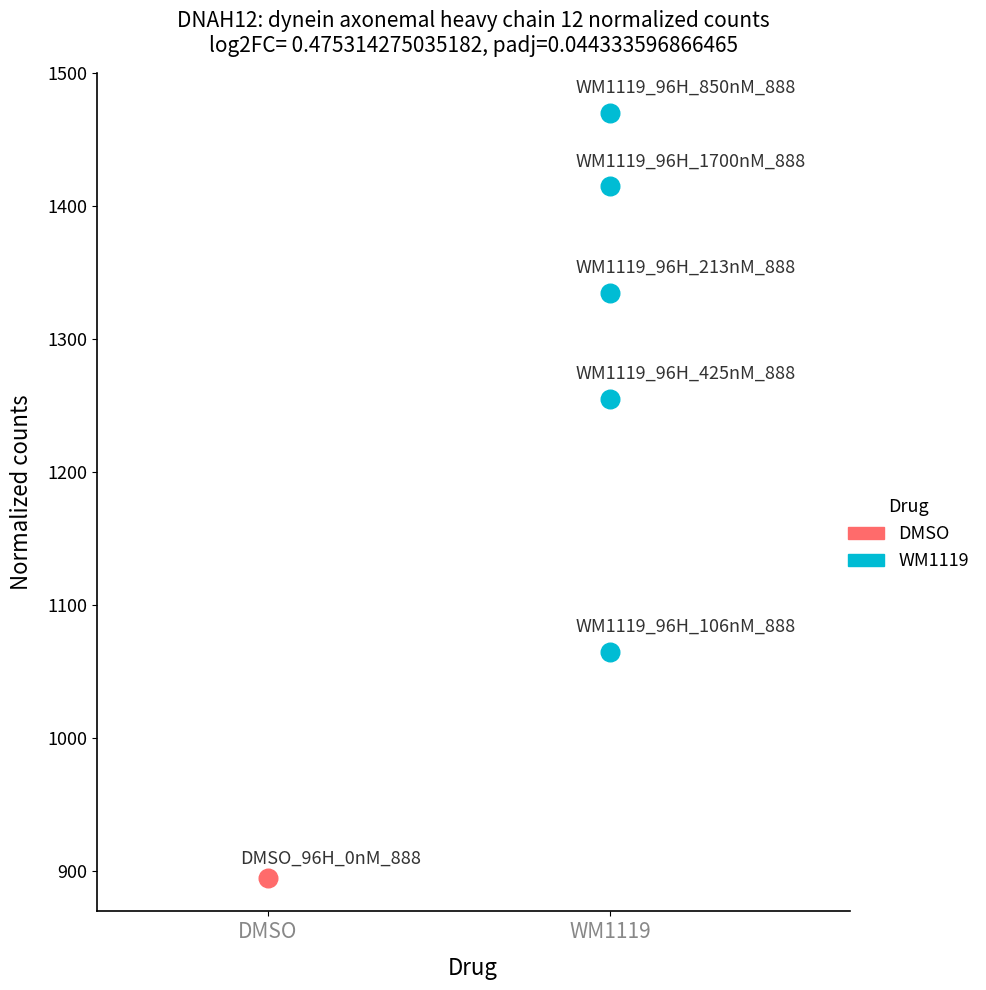

What are all the series names shown in the legend?

DMSO, WM1119